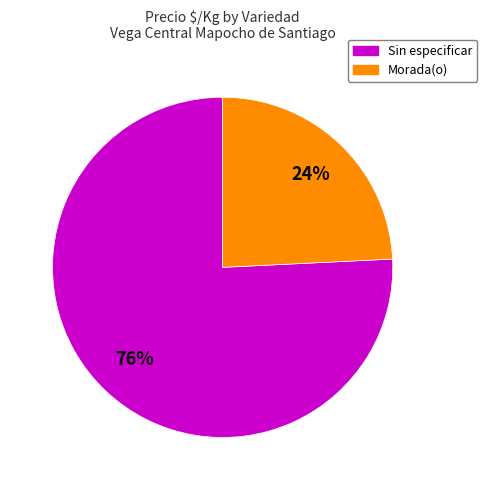

Between Morada(o) and Sin especificar, which is larger?

Sin especificar